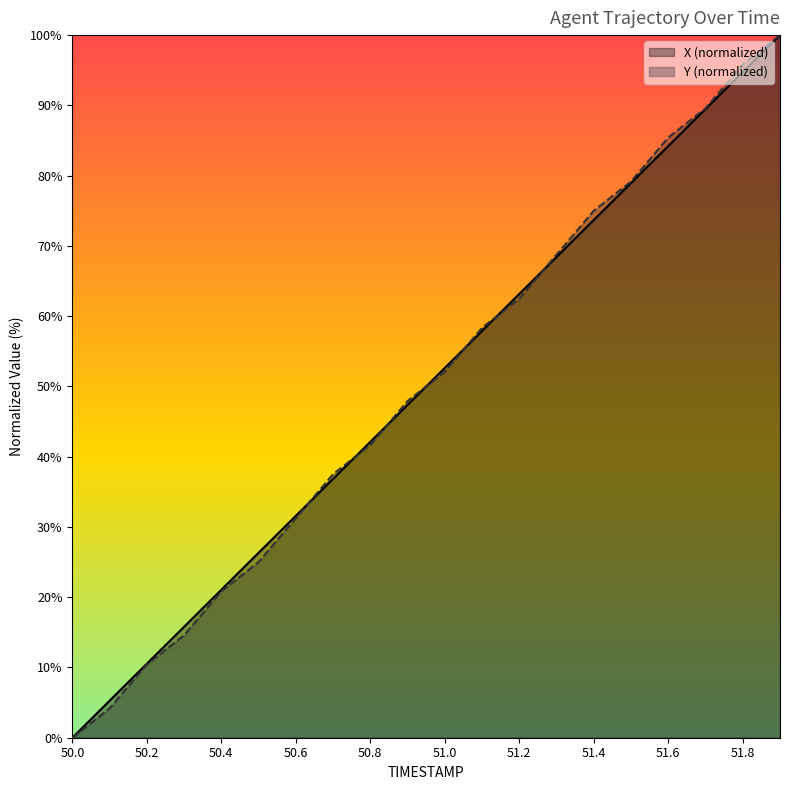

At which category is the sum across all series the highest?

51.9